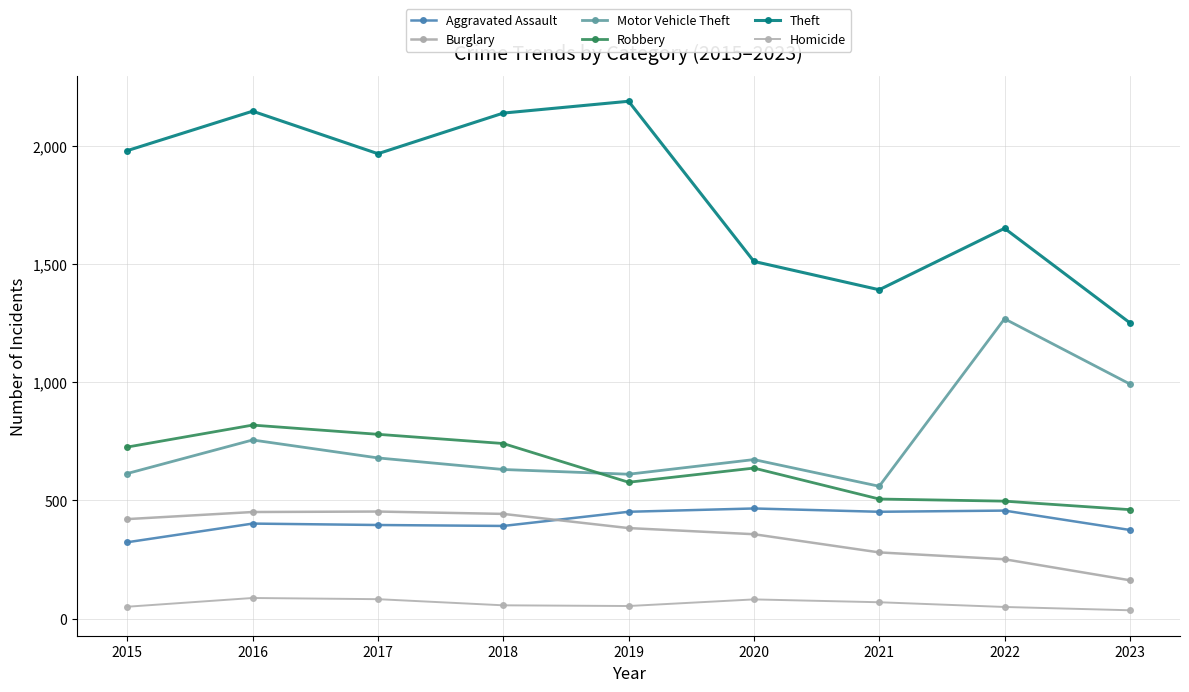

Which series has the largest total across all categories?

Theft